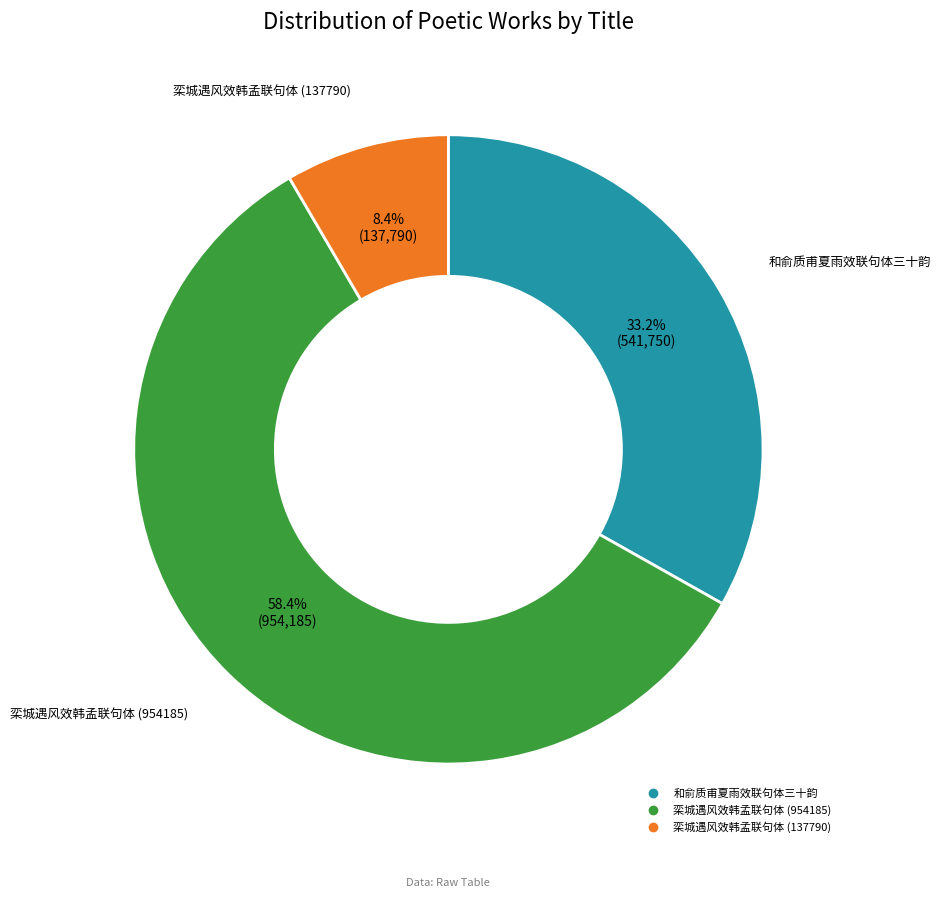

Does any single category account for the majority?

Yes